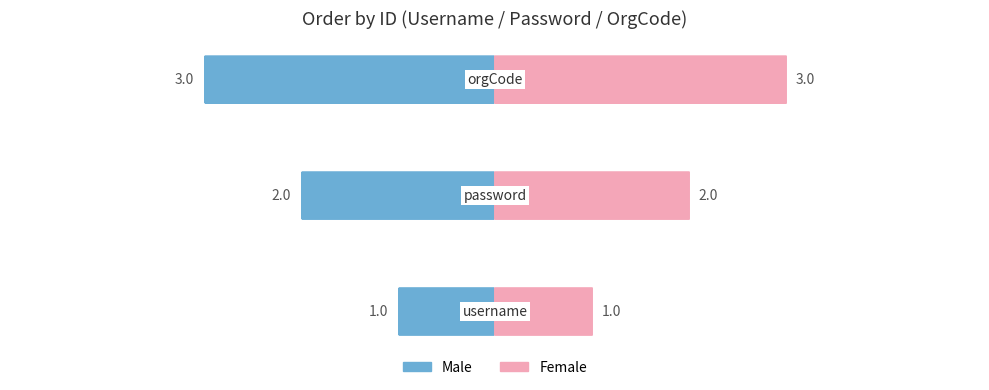

How many distinct data groups are displayed?

2